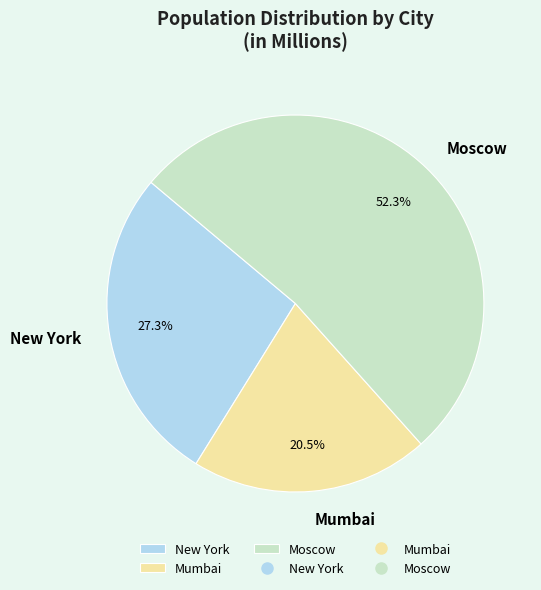

Approximately how many times larger is the value at New York compared to Moscow?

0.5